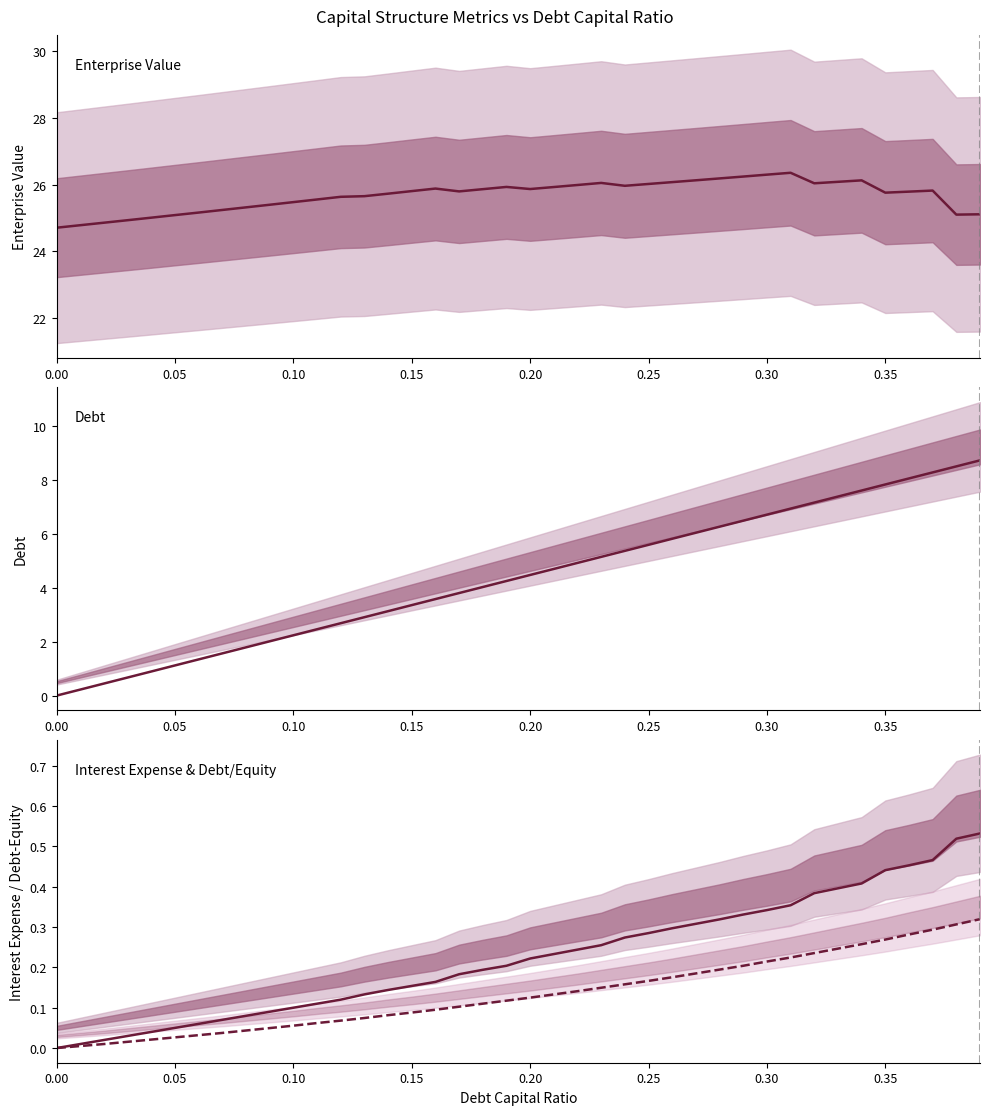

True or false: Debt/Equity (scaled) has more than 1 interior local peaks.

False